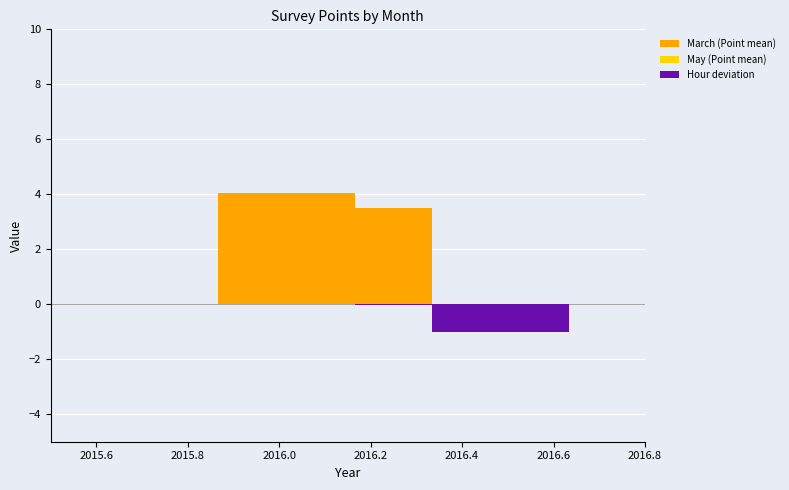

How many data points does each series have?

1